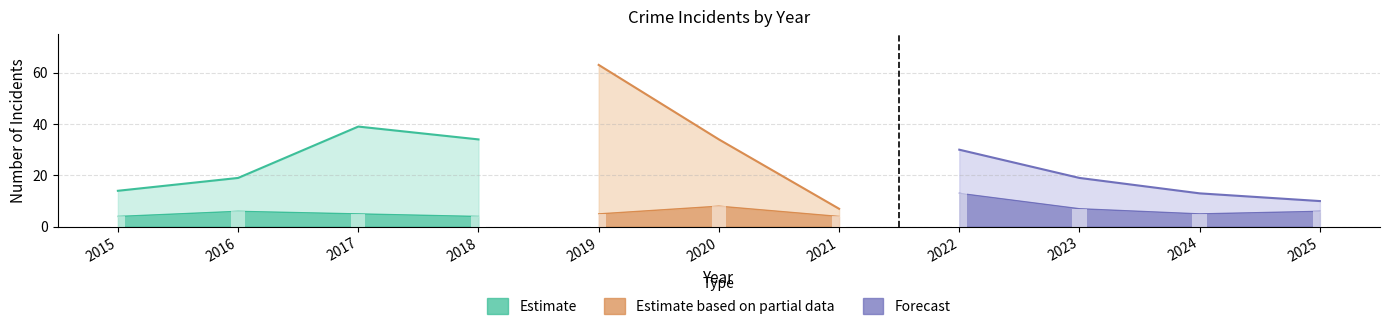

The Estimate series shows 4 at 2018. True or false?

True